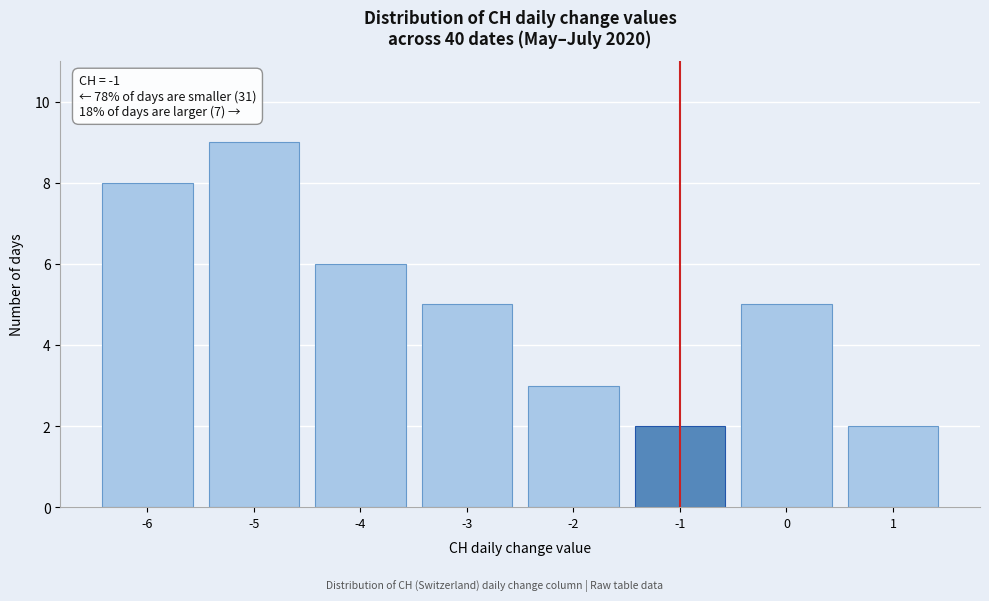

Reading left to right, transcribe all the data shown in this chart.

8	9	6	5	3	2	5	2